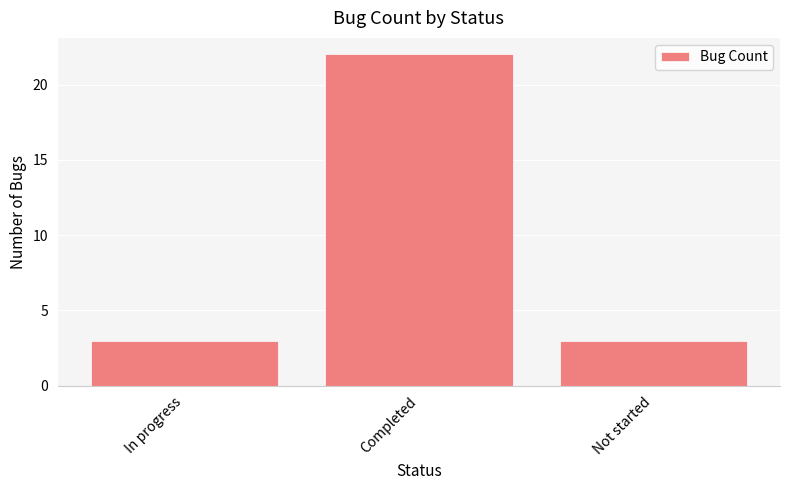

Approximately how many times larger is the value at Not started compared to Completed?

0.1